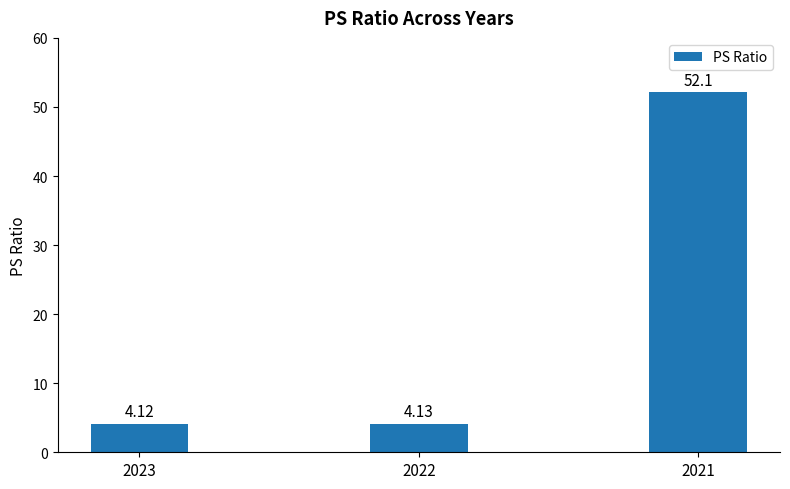

The value at 2022 is 6.3. True or false?

False